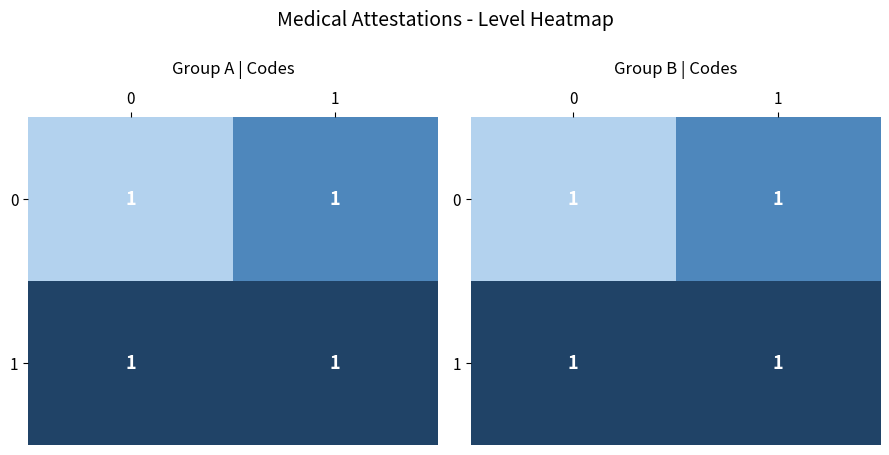

What is the spread (max minus min) of values at 0?

0.8